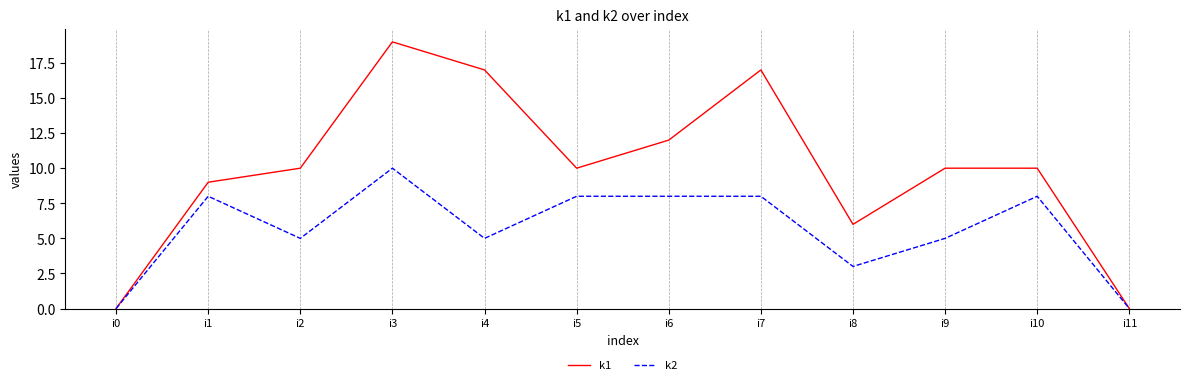

In k2, how many points are lower than both neighbors (excluding endpoints)?

3